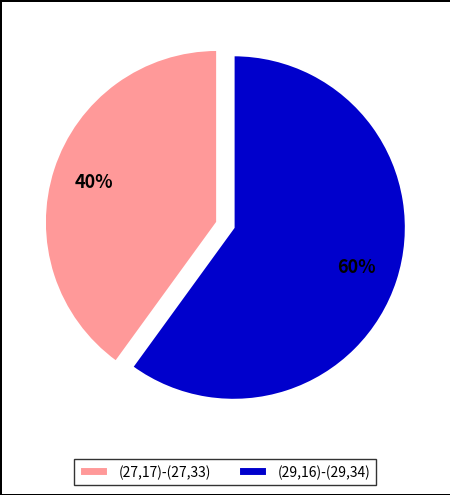

Count the number of slices in the pie.

2